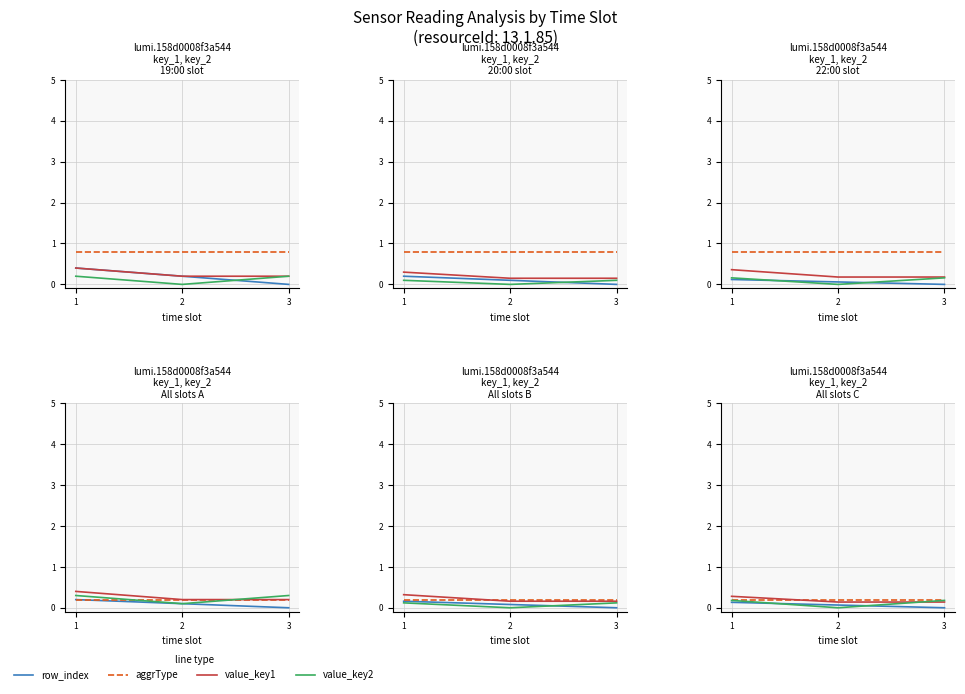

True or false: value_key2 has a value of -0.1 at 2.

False